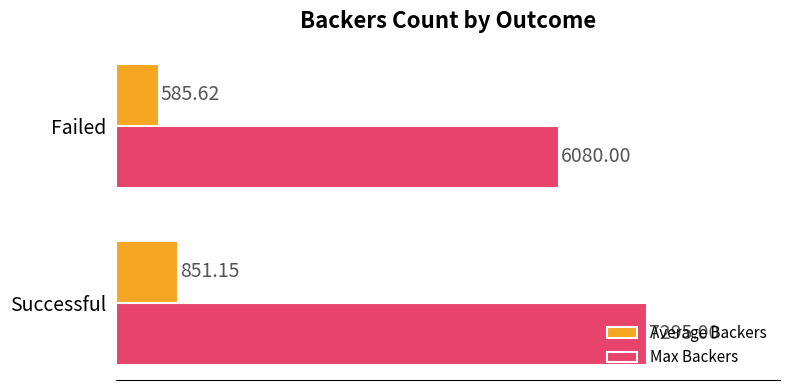

List the labels in order of Average Backers value, largest first.

Successful, Failed